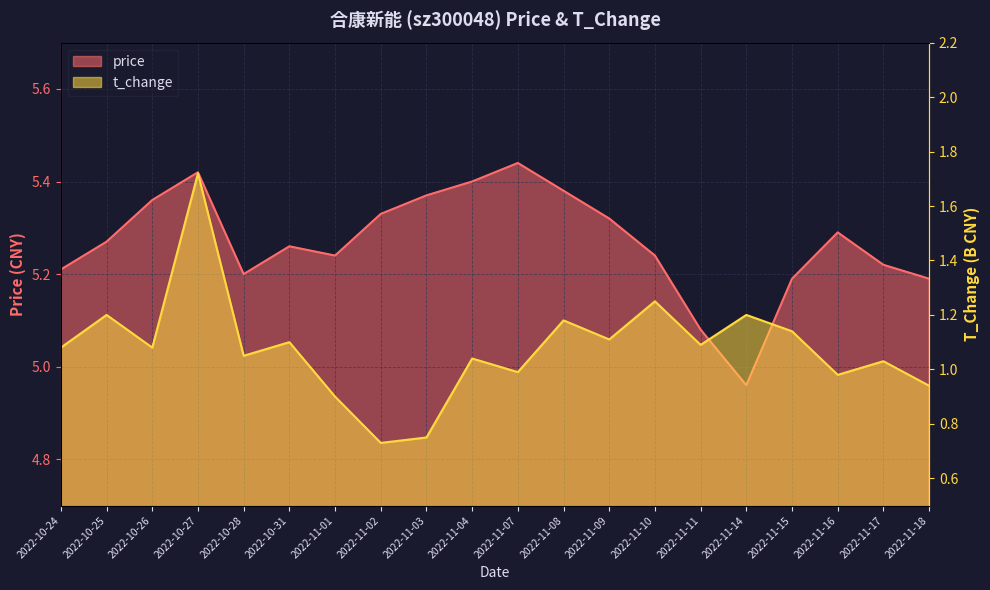

Read the t_change value at 2022-10-25.

1.2